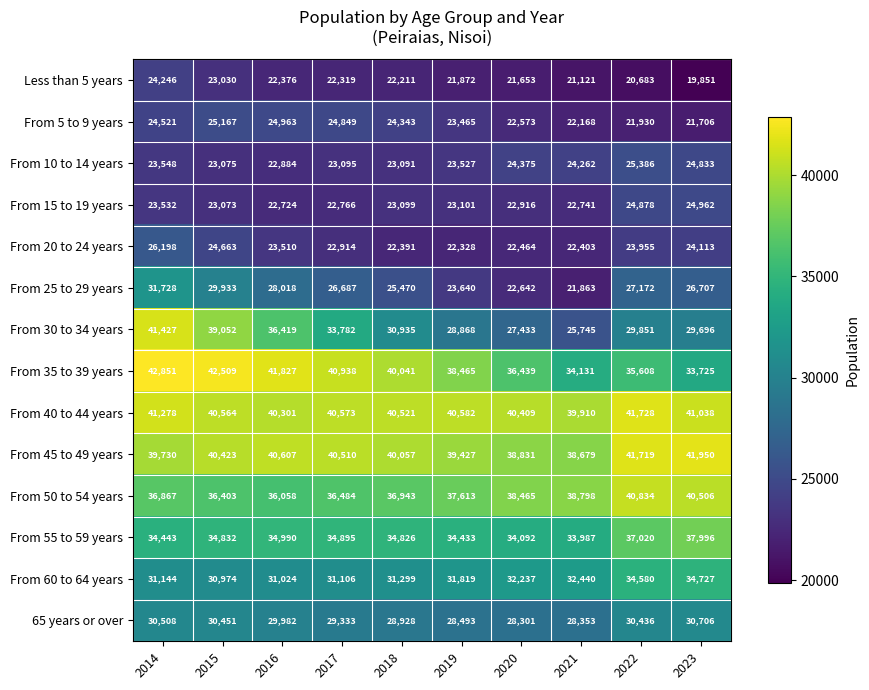

Rank the categories by From 35 to 39 years value from lowest to highest.

2023, 2021, 2022, 2020, 2019, 2018, 2017, 2016, 2015, 2014